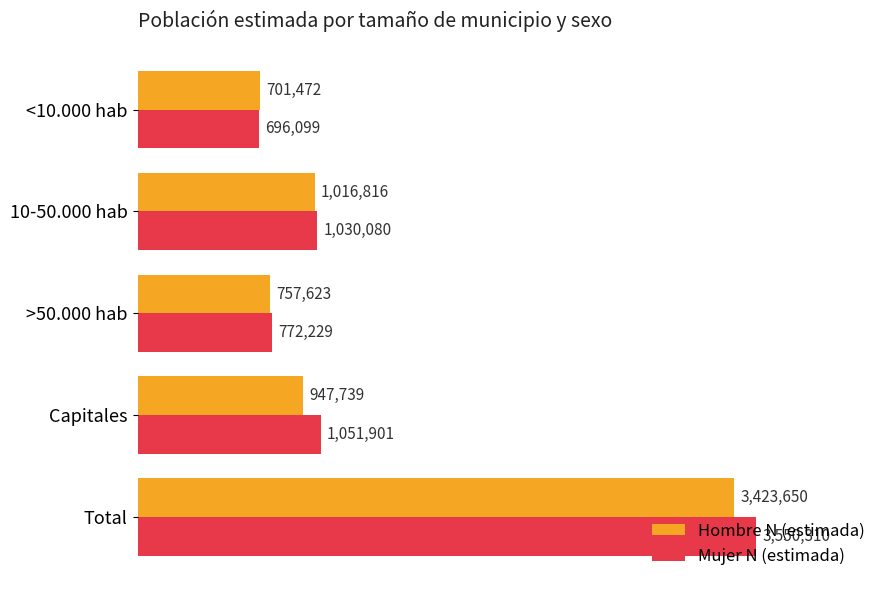

Reading left to right, what are all the values shown in this chart?

Hombre N (estimada): 701472	1016816	757623	947739	3423650
Mujer N (estimada): 696099	1030080	772229	1051901	3550310